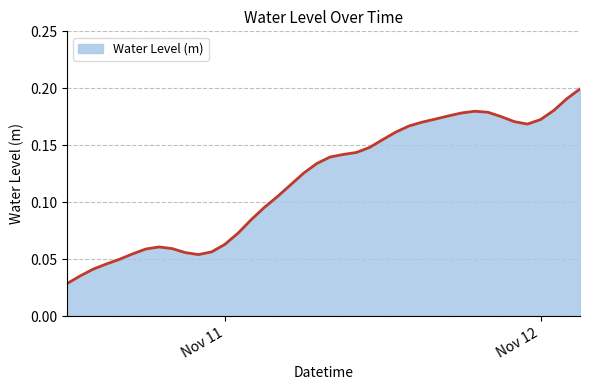

List the labels in order of value, largest first.

2022-11-12 03:00:00, 2022-11-12 02:00:00, 2022-11-12 01:00:00, 2022-11-11 19:00:00, 2022-11-11 20:00:00, 2022-11-11 18:00:00, 2022-11-11 17:00:00, 2022-11-11 21:00:00, 2022-11-11 16:00:00, 2022-11-12 00:00:00, 2022-11-11 22:00:00, 2022-11-11 15:00:00, 2022-11-11 23:00:00, 2022-11-11 14:00:00, 2022-11-11 13:00:00, 2022-11-11 12:00:00, 2022-11-11 11:00:00, 2022-11-11 10:00:00, 2022-11-11 09:00:00, 2022-11-11 08:00:00, 2022-11-11 07:00:00, 2022-11-11 06:00:00, 2022-11-11 05:00:00, 2022-11-11 04:00:00, 2022-11-11 03:00:00, 2022-11-11 02:00:00, 2022-11-11 01:00:00, 2022-11-11 00:00:00, 2022-11-10 19:00:00, 2022-11-10 20:00:00, 2022-11-10 18:00:00, 2022-11-10 23:00:00, 2022-11-10 21:00:00, 2022-11-10 17:00:00, 2022-11-10 22:00:00, 2022-11-10 16:00:00, 2022-11-10 15:00:00, 2022-11-10 14:00:00, 2022-11-10 13:00:00, 2022-11-10 12:00:00